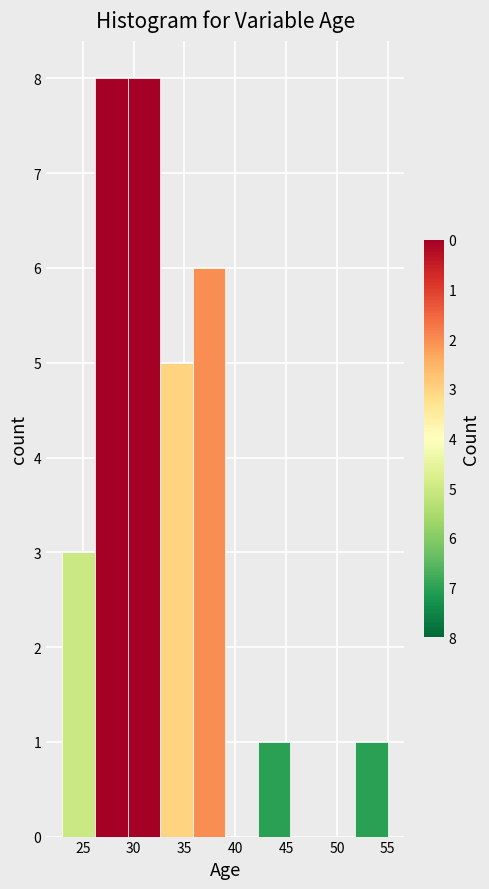

How tall is the bar that spans 35.8 to 39.0 on the x-axis? Neither the bar edges nor the heights are printed on the chart, so give them approximately, as read against the axes.

6